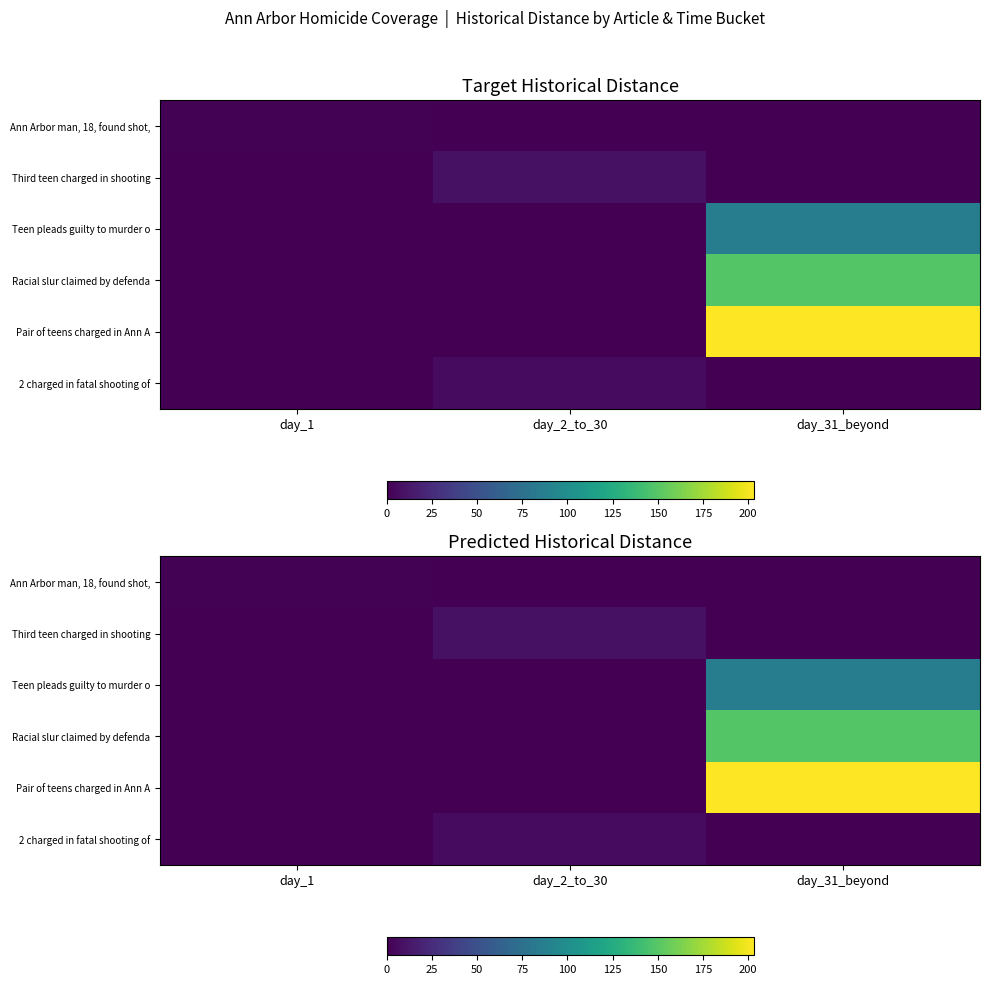

Rank the series by their maximum value, from lowest to highest.

Ann Arbor man, 18, found shot,, 2 charged in fatal shooting of, Third teen charged in shooting, Teen pleads guilty to murder o, Racial slur claimed by defenda, Pair of teens charged in Ann A